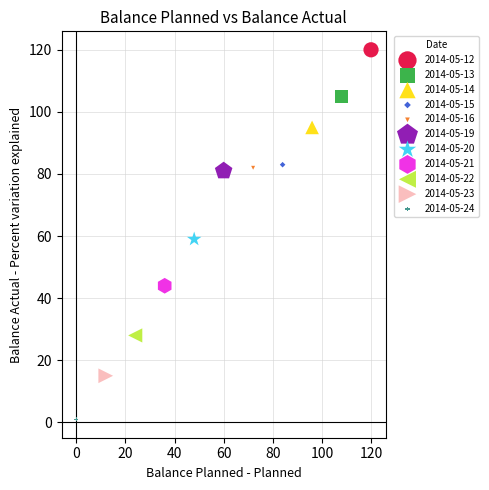

What are all the series names shown in the legend?

2014-05-12, 2014-05-13, 2014-05-14, 2014-05-15, 2014-05-16, 2014-05-19, 2014-05-20, 2014-05-21, 2014-05-22, 2014-05-23, 2014-05-24